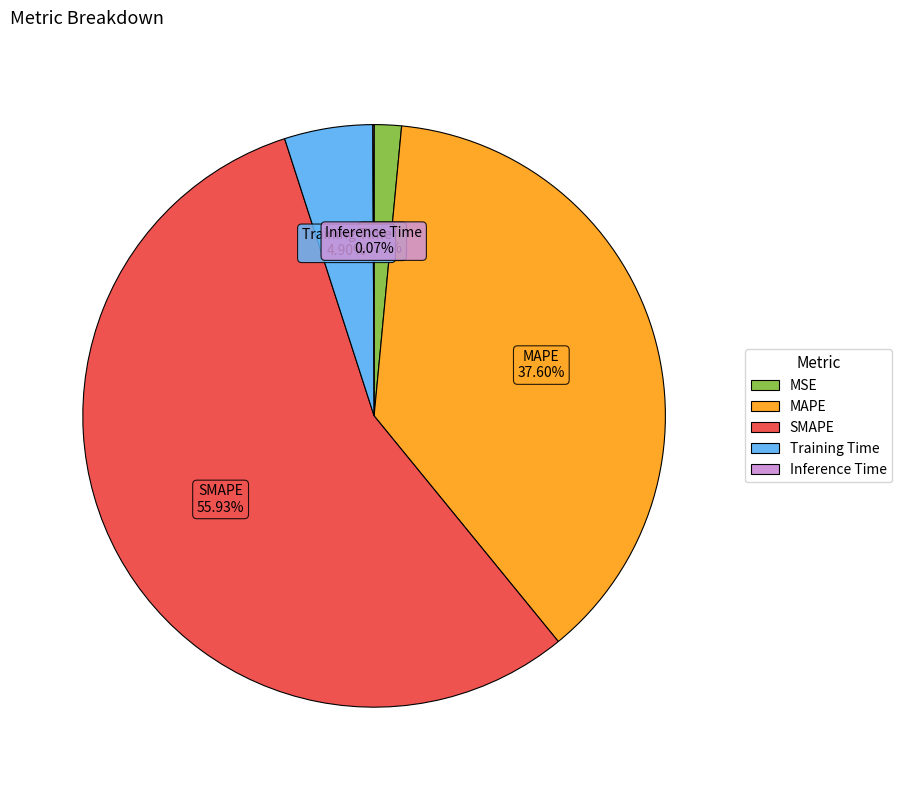

Which slice is the largest?

SMAPE